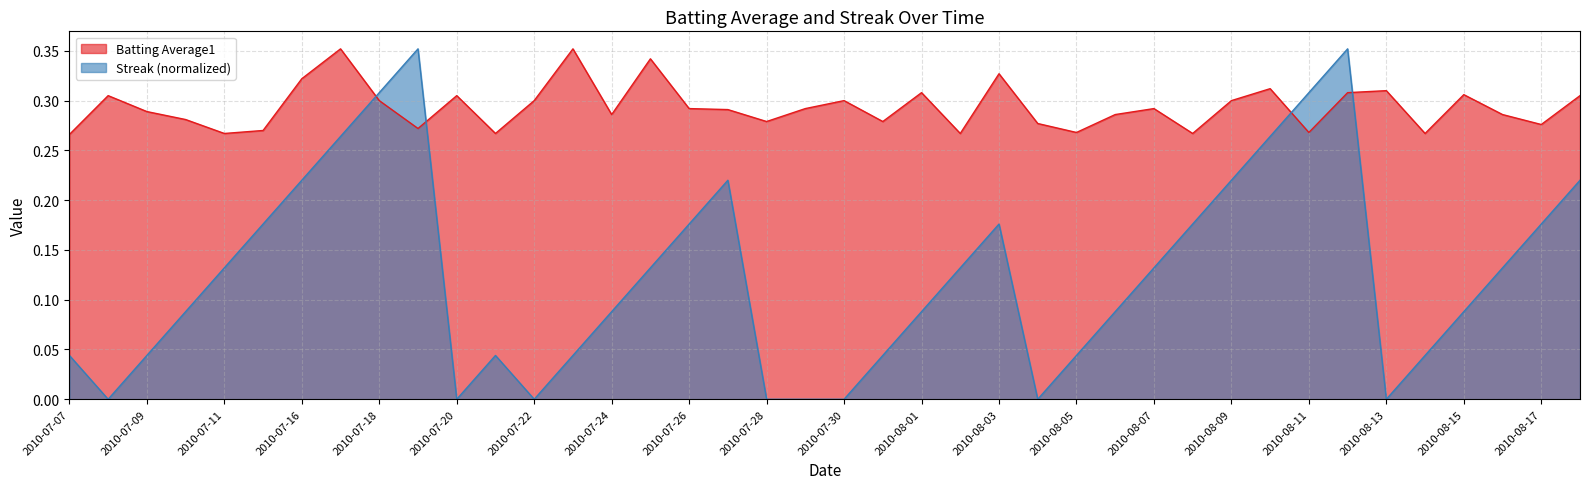

Between which two adjacent categories do Streak and Batting Average1 first intersect?

2010-07-17 and 2010-07-18